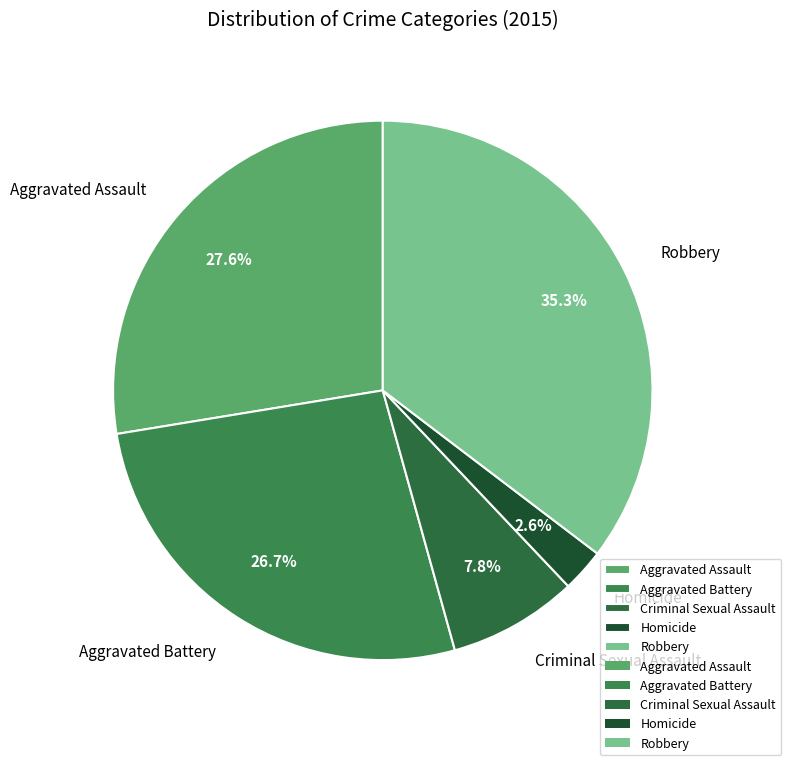

Is it true that Aggravated Battery is 27% of the pie?

True